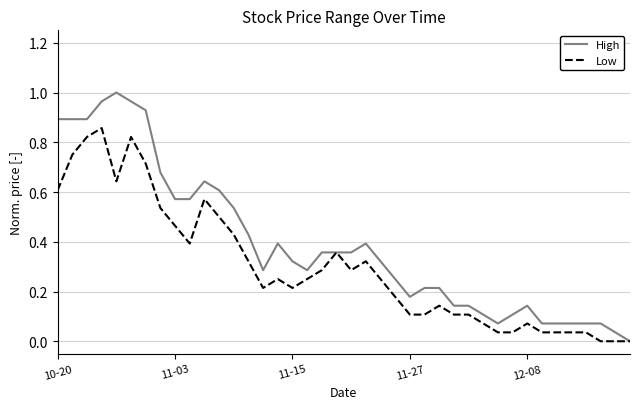

Which series has the largest total across all categories?

High